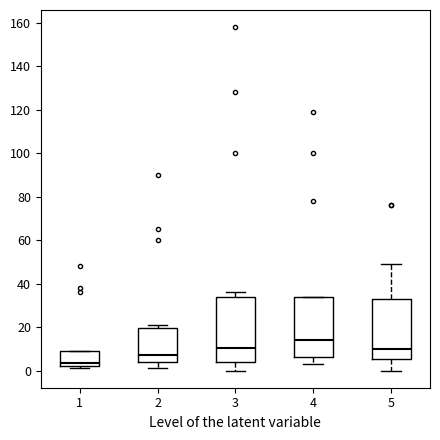

Which box is the tallest, from its lower edge to its upper edge?

3